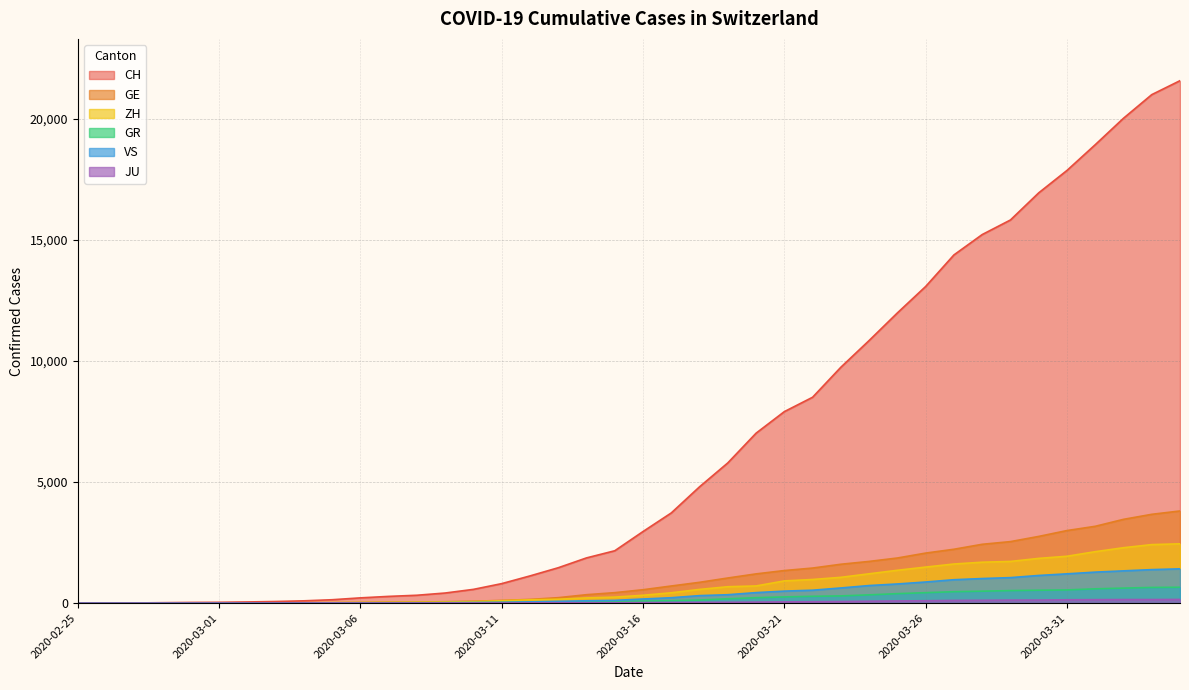

Is it true that JU equals 100 at 2020-03-26?

True